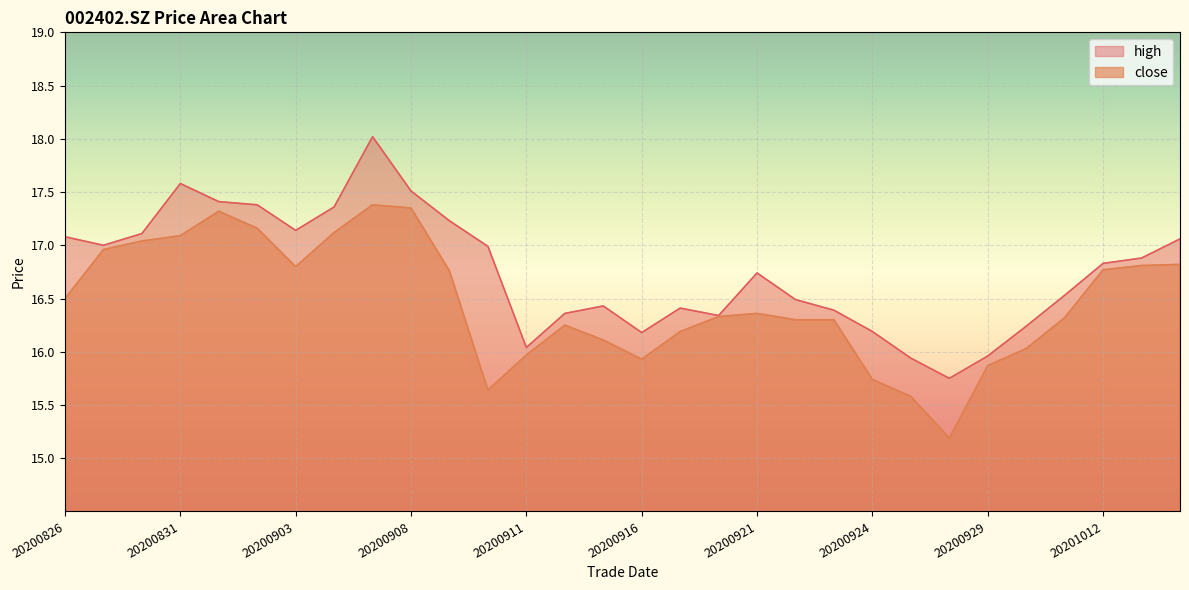

At 20200916, list the series in order from largest to smallest.

high, close